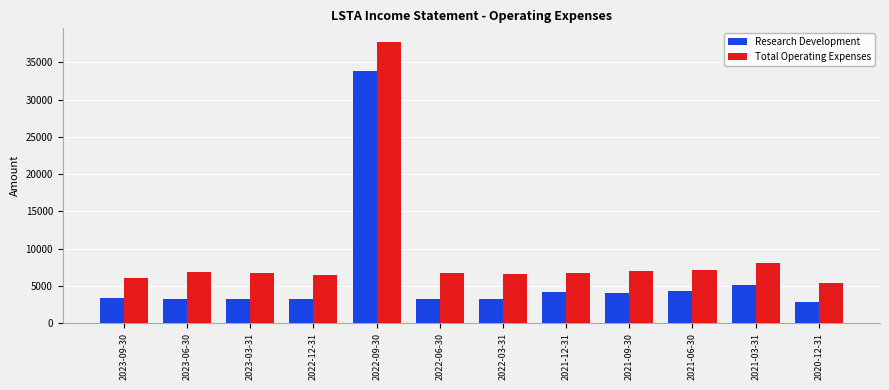

Rank the series by their average value, from highest to lowest.

Total Operating Expenses, Research Development